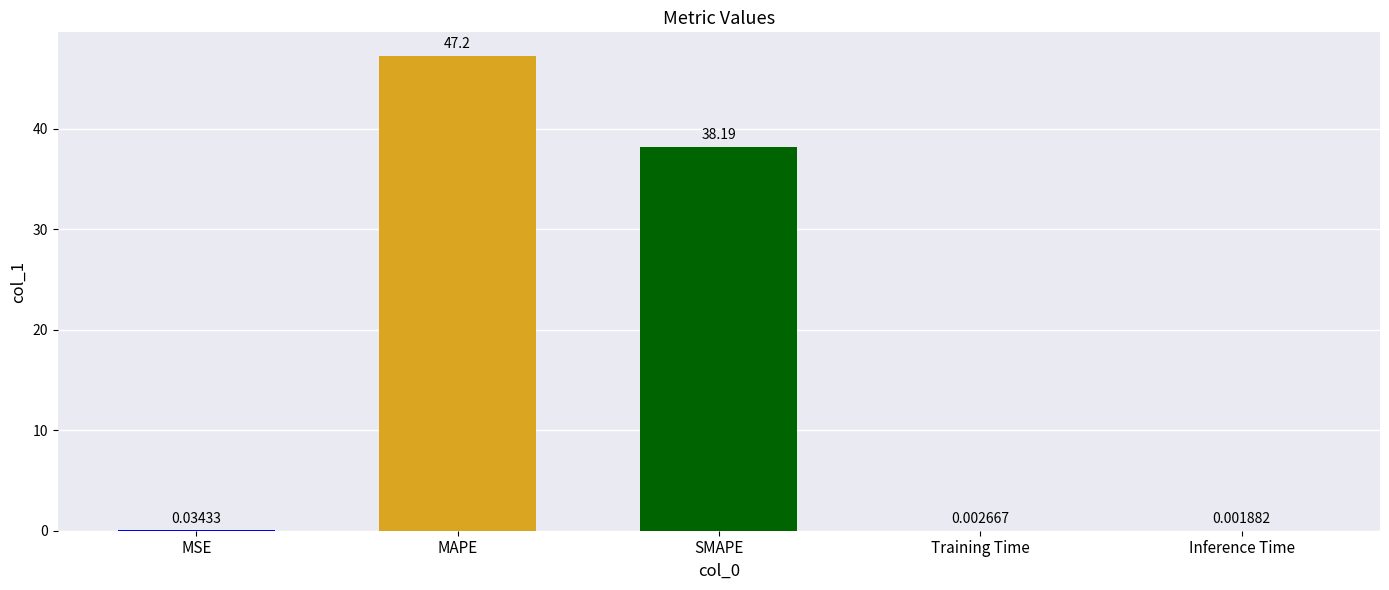

At which label is the value closest to 23?

SMAPE